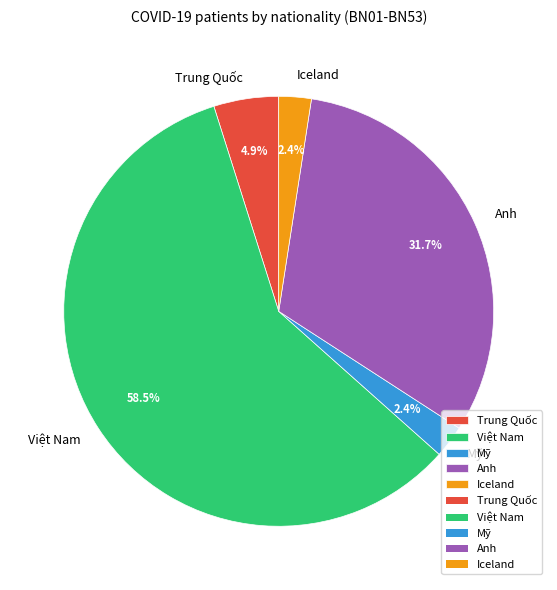

Count the number of slices in the pie.

5